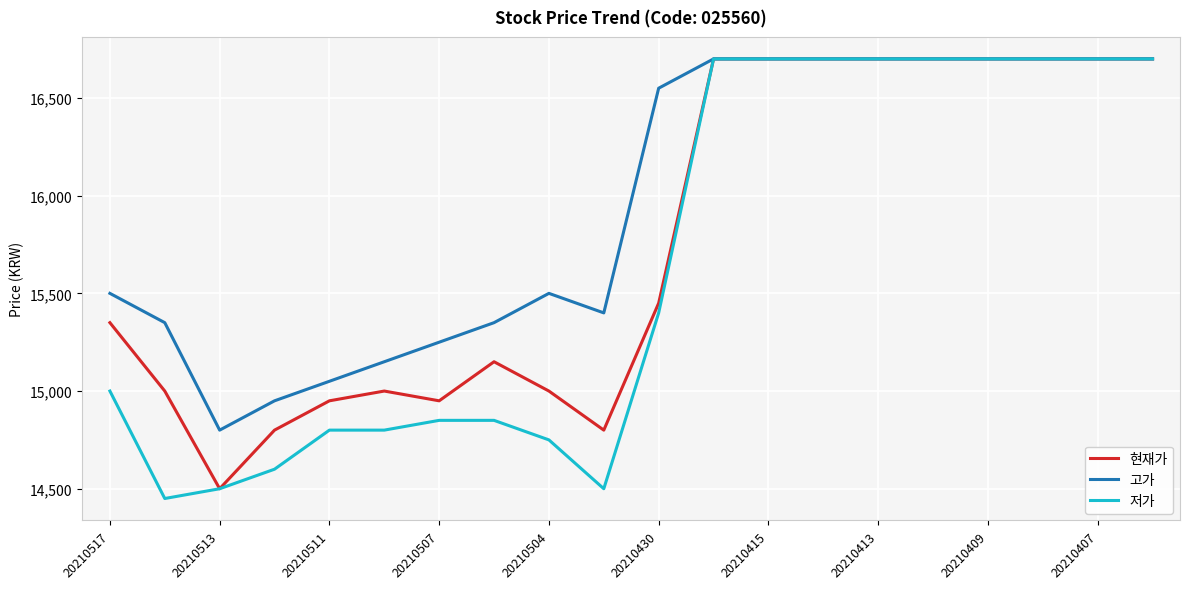

What is the highest value of the 고가 series?

16700